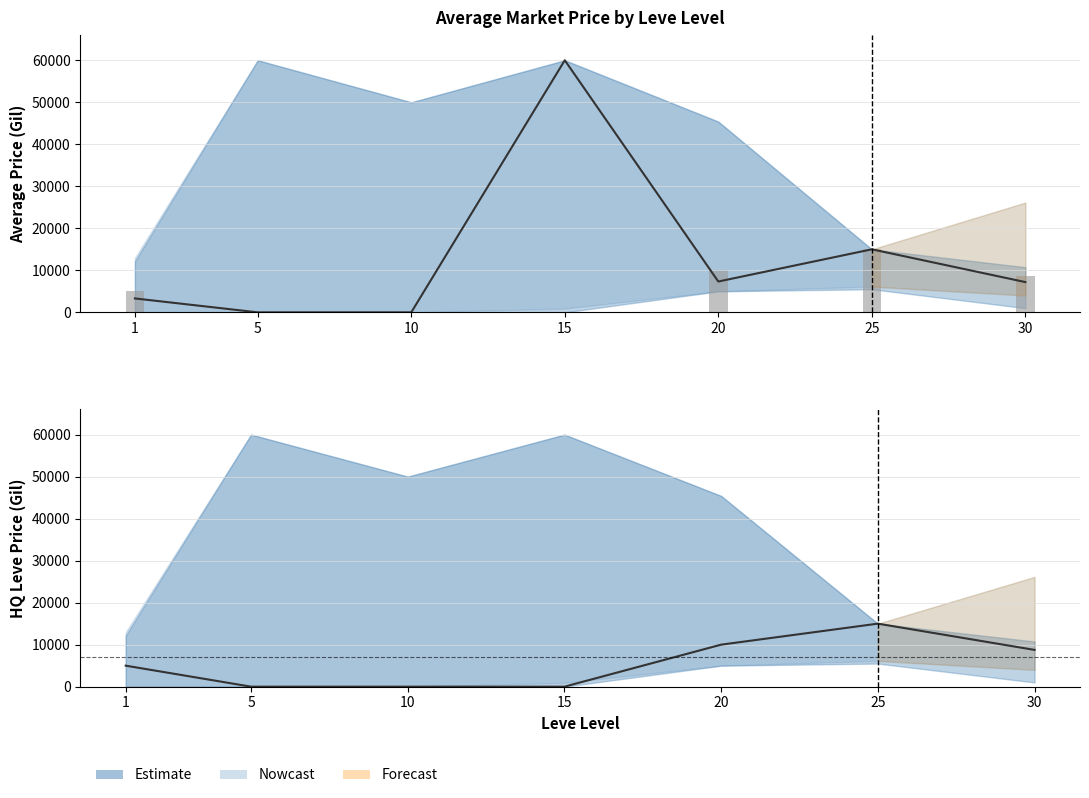

List the labels in order of value, largest first.

25, 20, 30, 1, 5, 10, 15